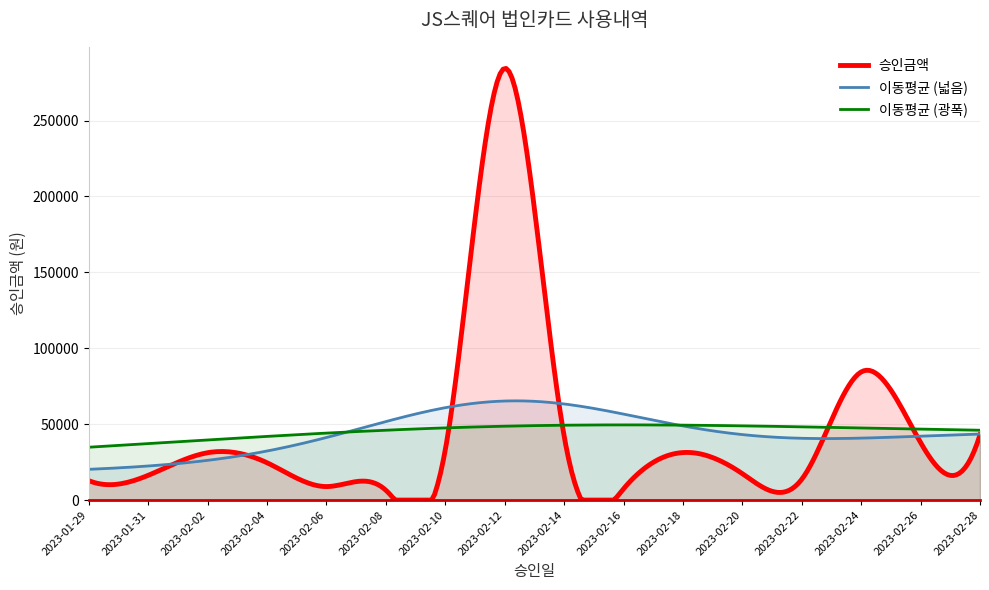

List the labels in order of value, largest first.

2023-02-12, 2023-02-24, 2023-02-28, 2023-02-14, 2023-02-26, 2023-02-10, 2023-02-18, 2023-02-02, 2023-02-04, 2023-02-20, 2023-01-31, 2023-02-22, 2023-01-29, 2023-02-06, 2023-02-16, 2023-02-08